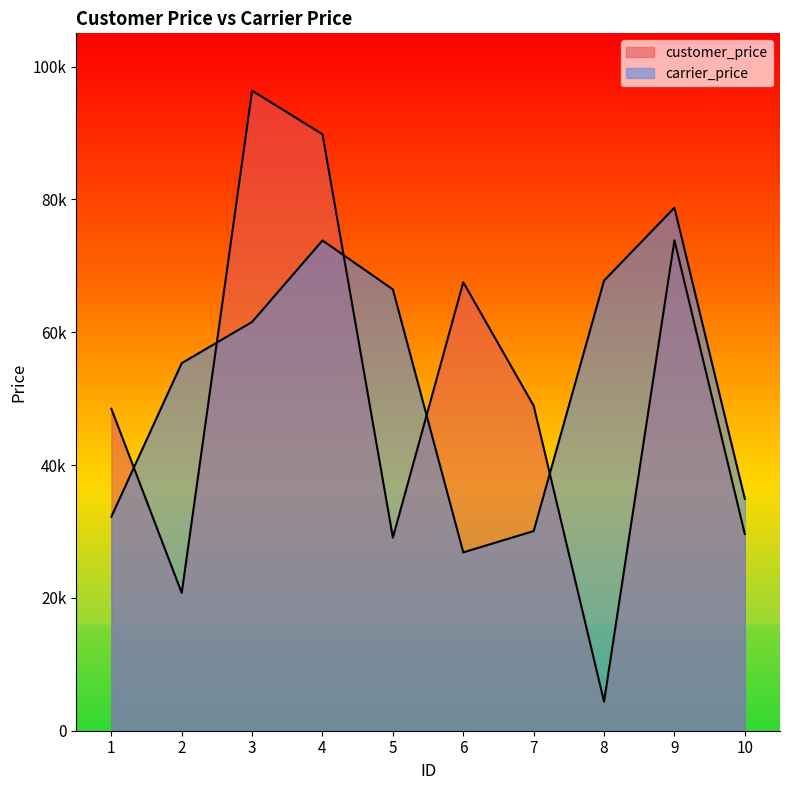

Between which two adjacent categories do customer_price and carrier_price first intersect?

1 and 2